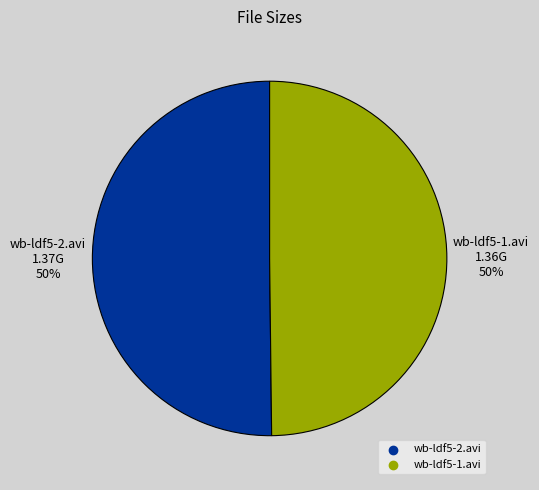

Is it true that wb-ldf5-2.avi is 50% of the pie?

True